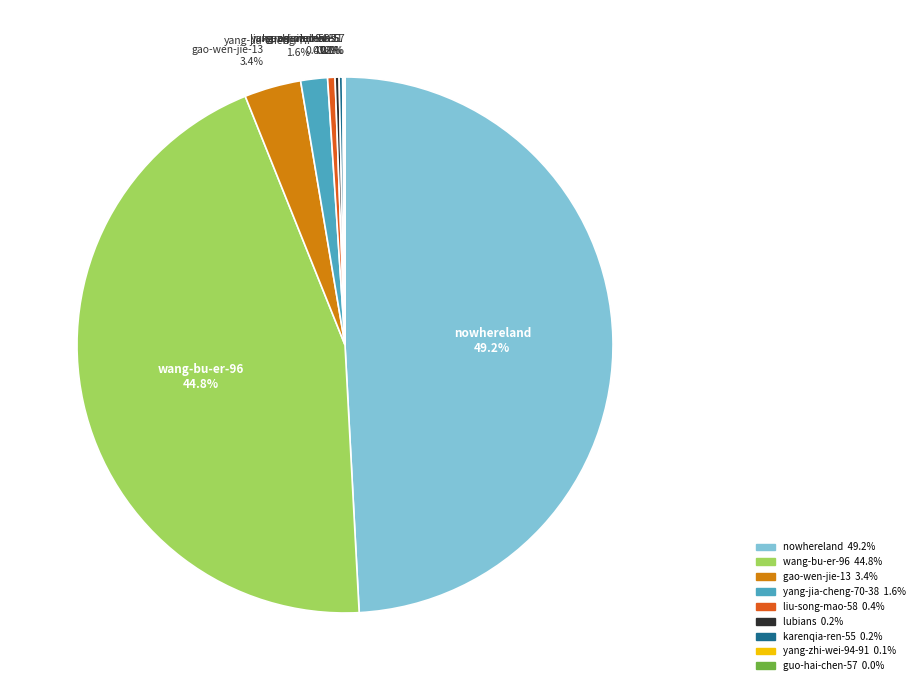

Which category has the biggest portion of the pie?

nowhereland